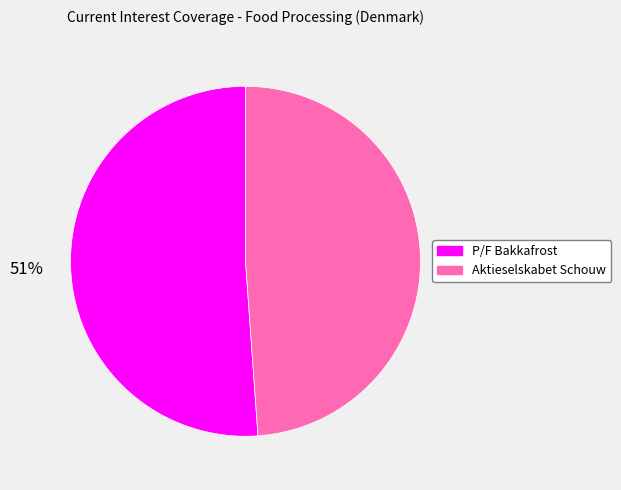

To the nearest percent, what is the difference between the largest and smallest slice percentages?

2%